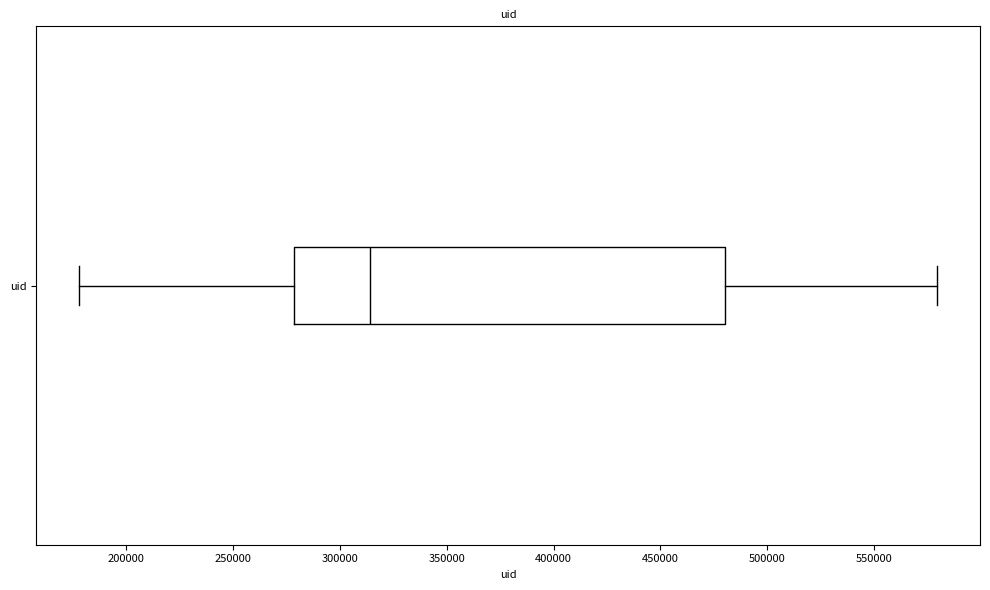

Where does the right whisker of the box for uid end on the x-axis? The values are not printed on the chart, so give them approximately, as read against the axis.

580000